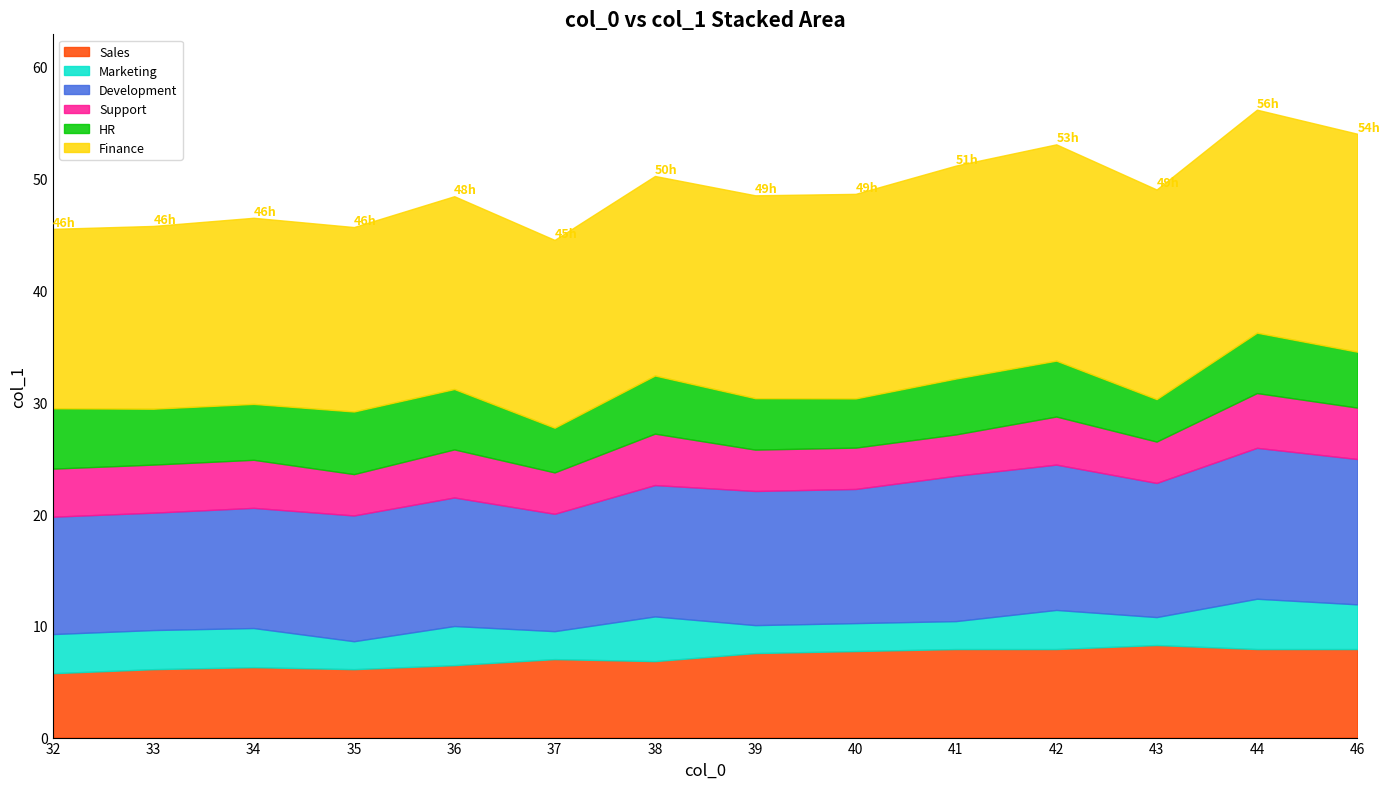

Does the chart display data point markers on the line(s)?

No